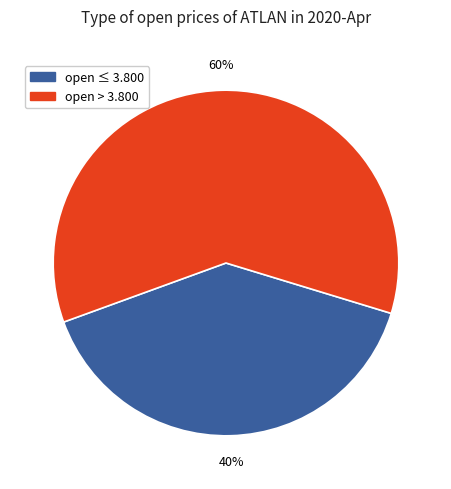

The open ≤ 3.800 slice represents 50% of the pie. True or false?

False